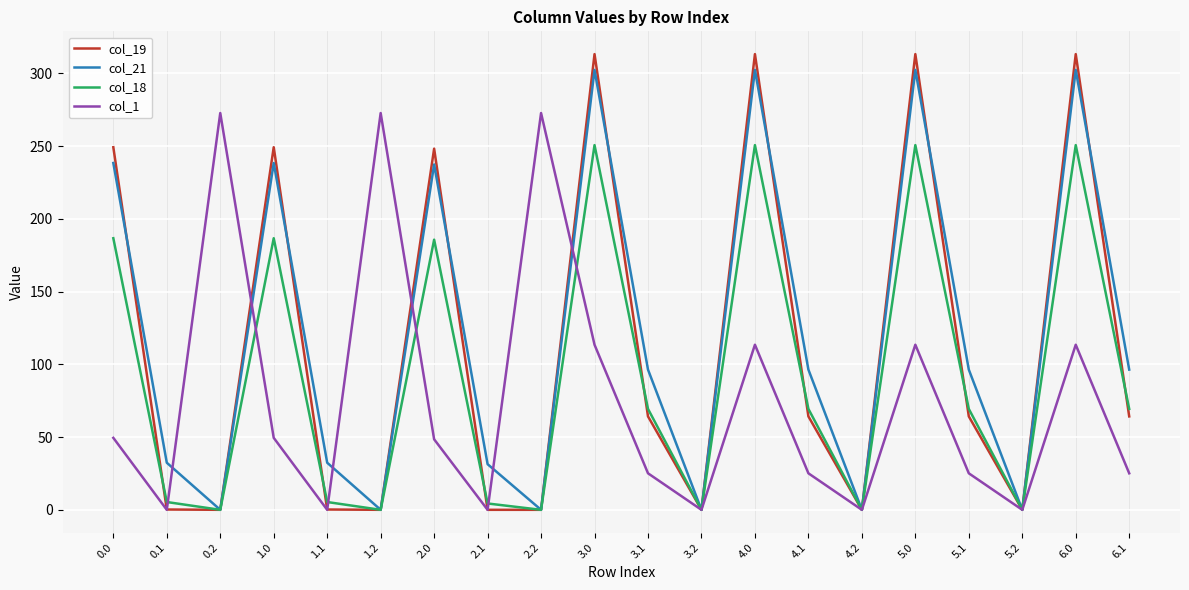

The value of col_21 at 3.1 is 46.8. True or false?

False